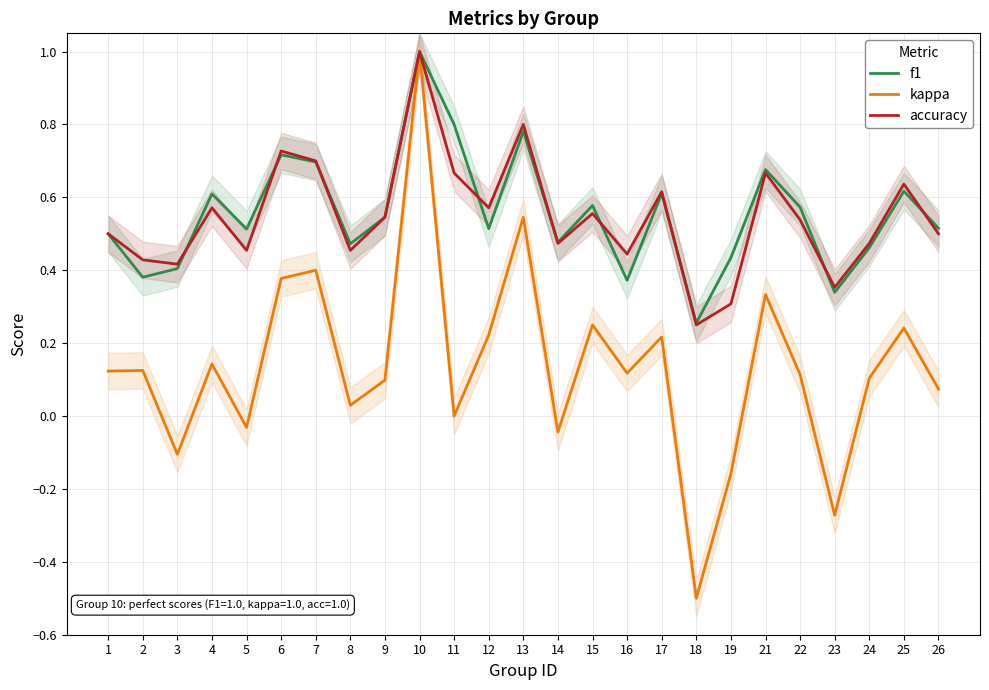

List the series in order of their peak value, highest first.

f1, kappa, accuracy